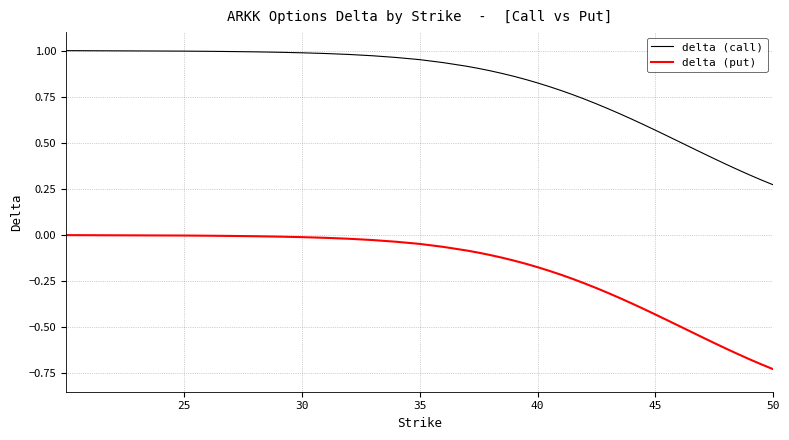

List the series in order of their peak value, lowest first.

delta (put), delta (call)